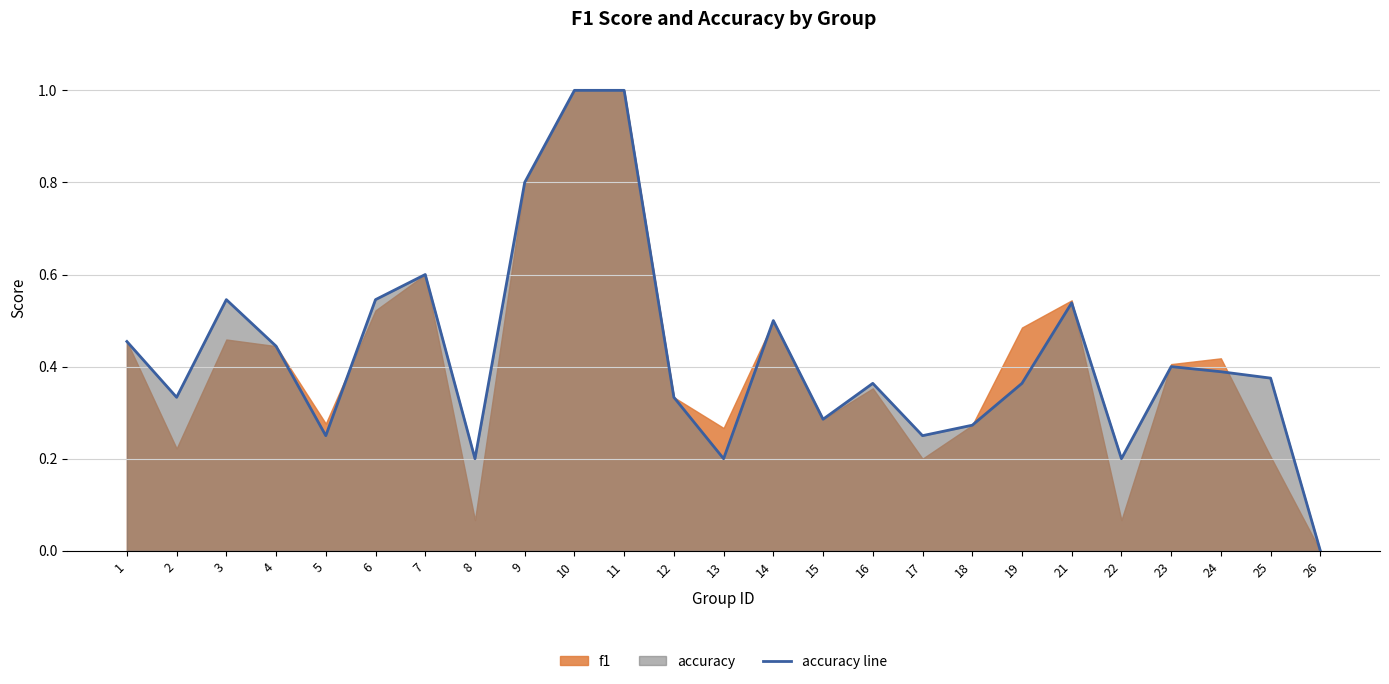

What value does the data have at 4?

0.4